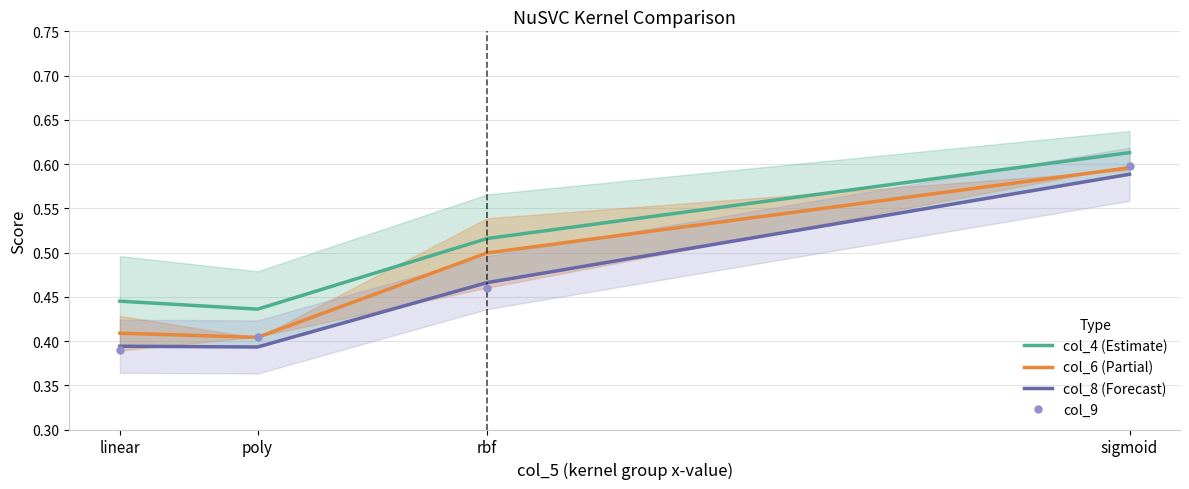

Reading right to left, what are all the values shown in this chart?

col_4 (Estimate): 0.6	0.5	0.4	0.4
col_6 (Partial): 0.6	0.5	0.4	0.4
col_8 (Forecast): 0.6	0.5	0.4	0.4
col_9: 0.6	0.5	0.4	0.4